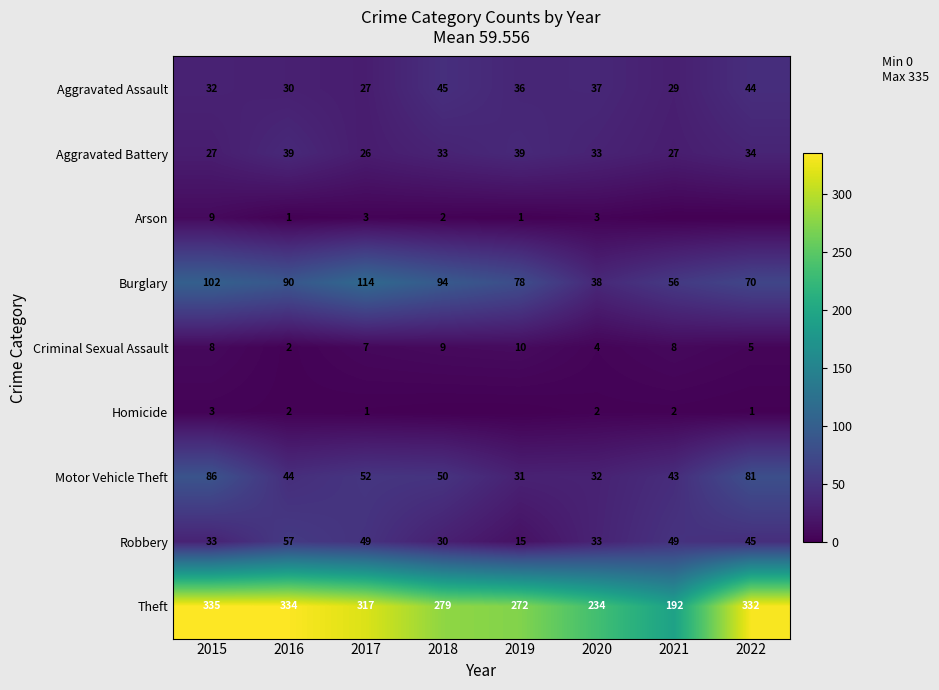

At which category is the sum across all series the highest?

2015